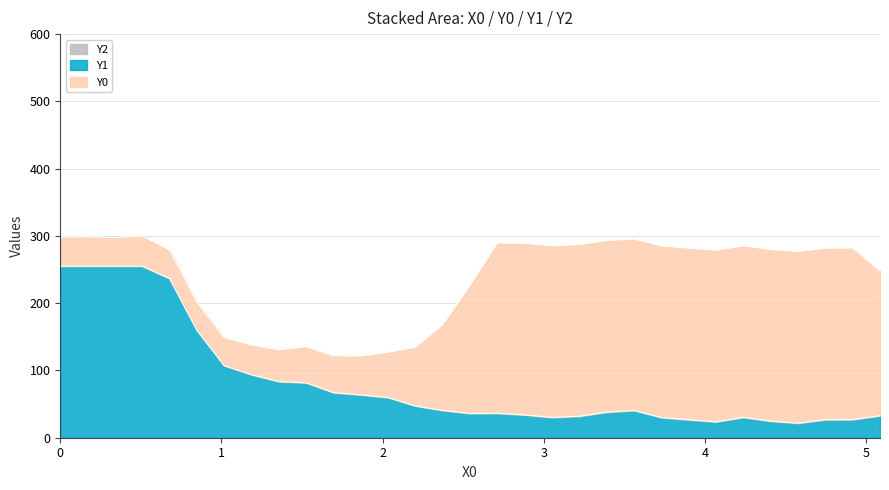

What is the spread (max minus min) of values at 0.84746?

159.6